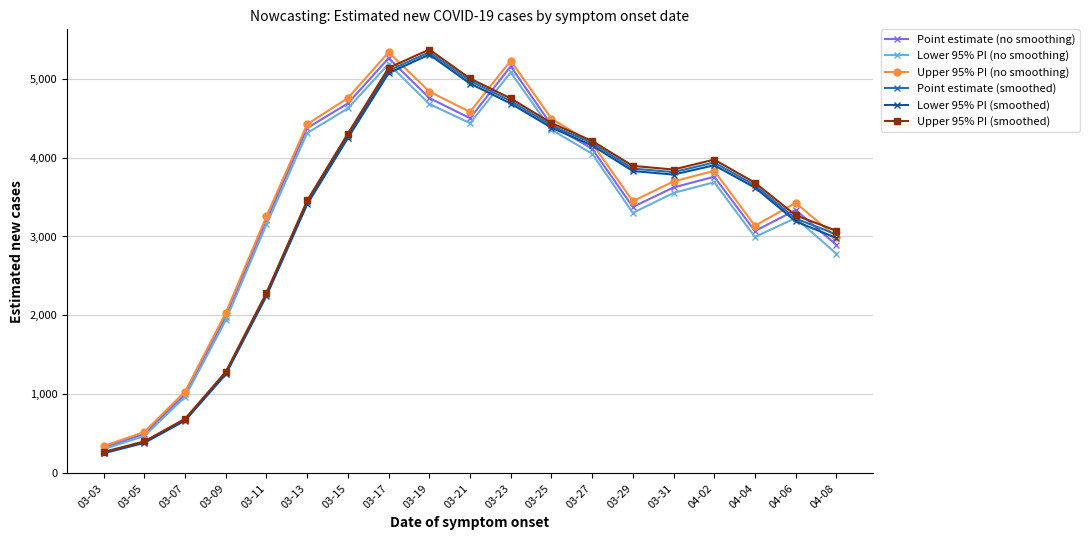

How many interior local peaks does the Lower 95% PI (no smoothing) series have?

4